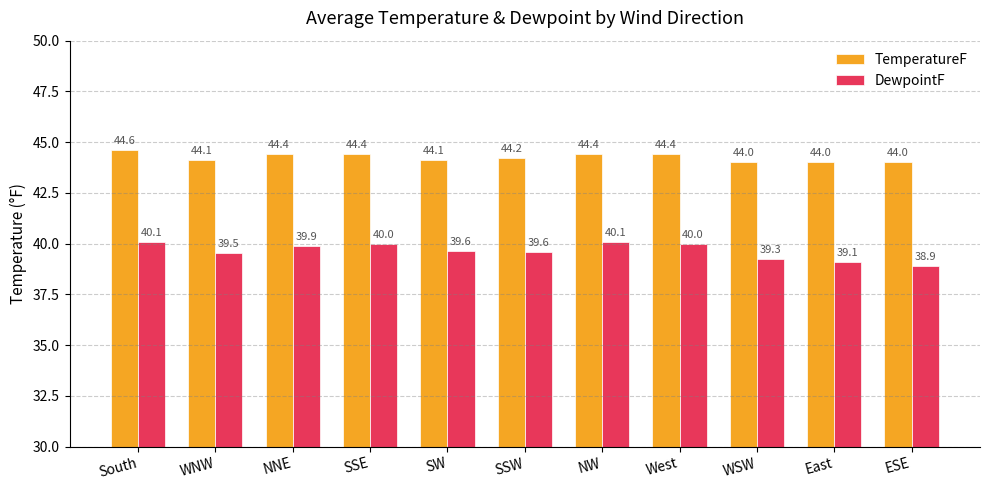

Count the TemperatureF values in the range 44 to 45.

11